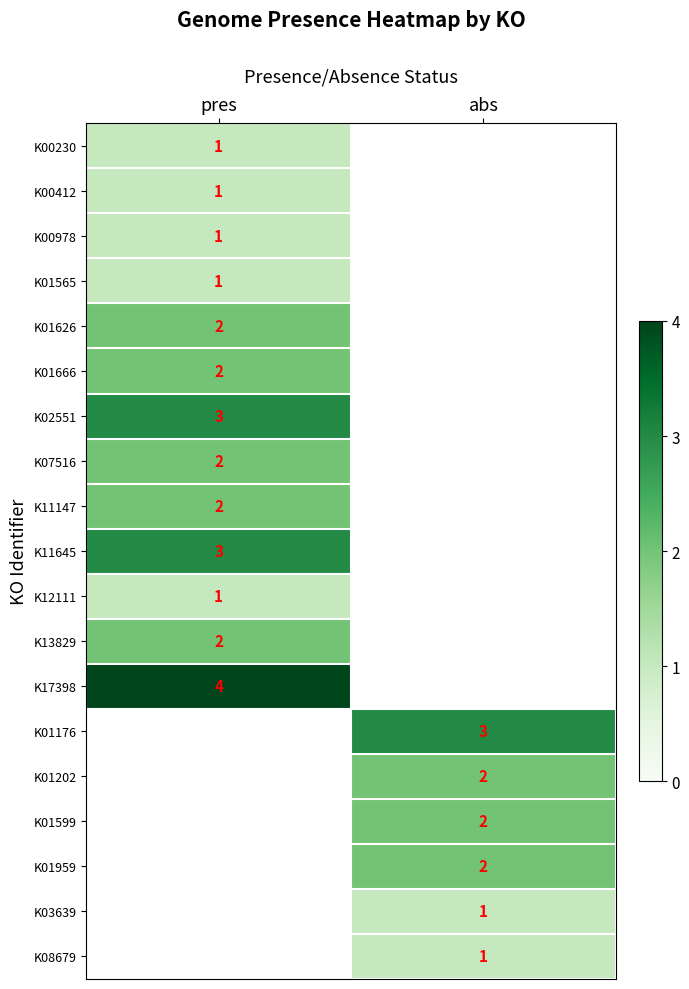

True or false: K01599 has a value of 1 at abs.

False